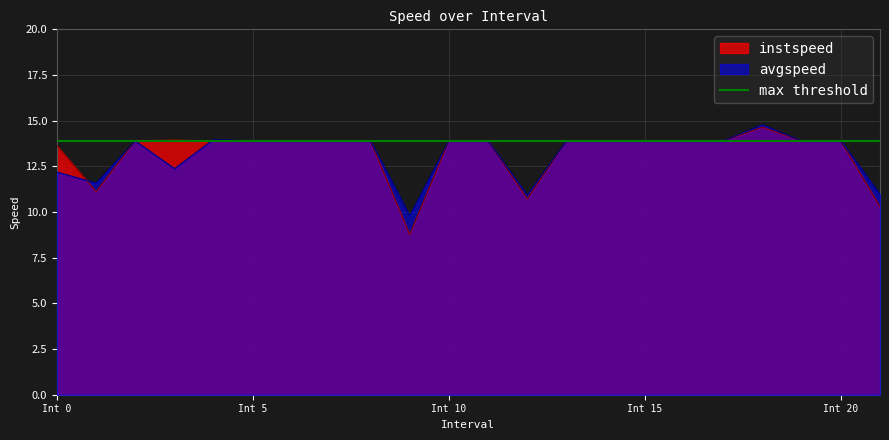

What is the difference between the maximum and minimum values in the instspeed series?

5.9